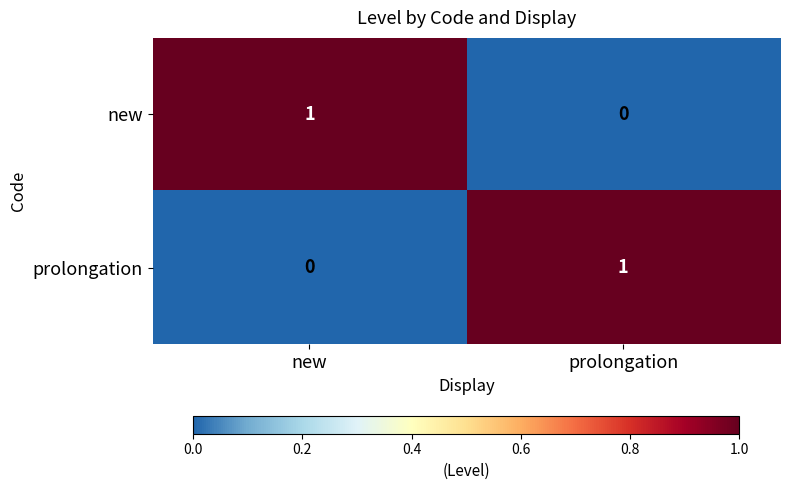

List the labels in order of new value, largest first.

new, prolongation